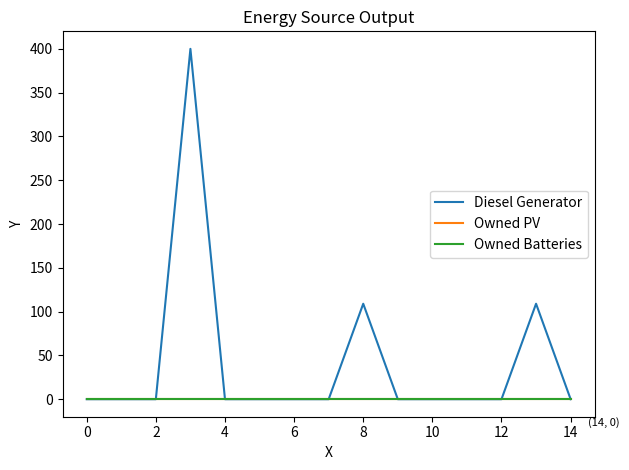

Is this an area chart (filled region under the line)?

No